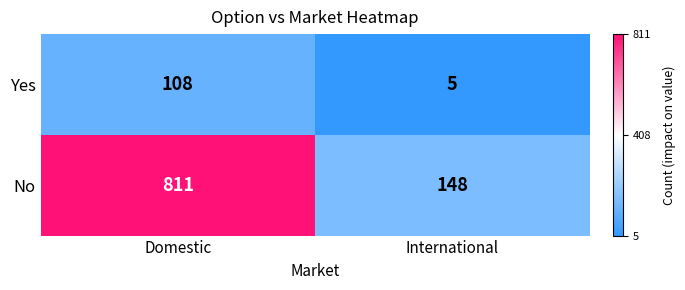

What is the total value across all series at International?

153